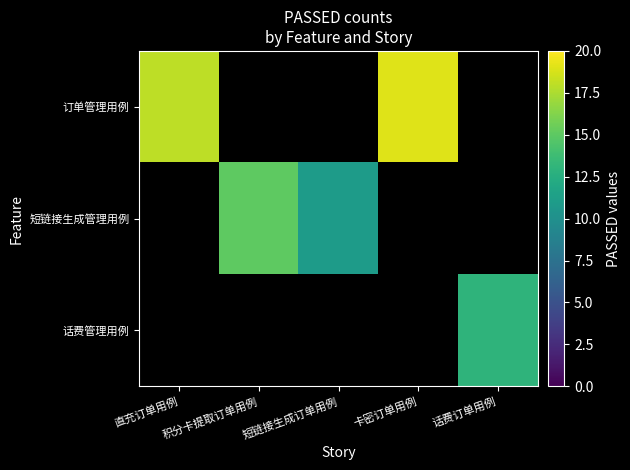

List the series in order of their peak value, highest first.

订单管理用例, 短链接生成管理用例, 话费管理用例